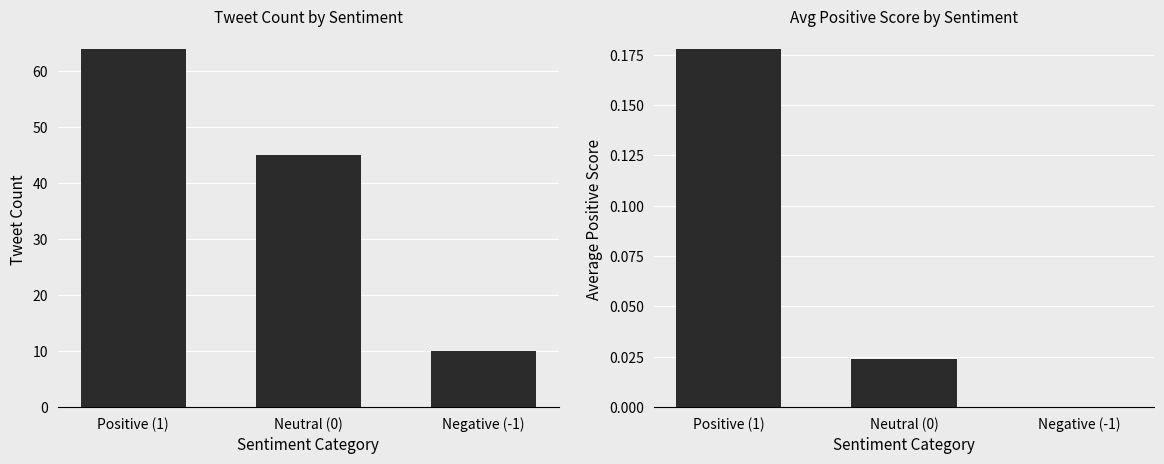

What is the label of the 2nd bar from the left?

Neutral (0)